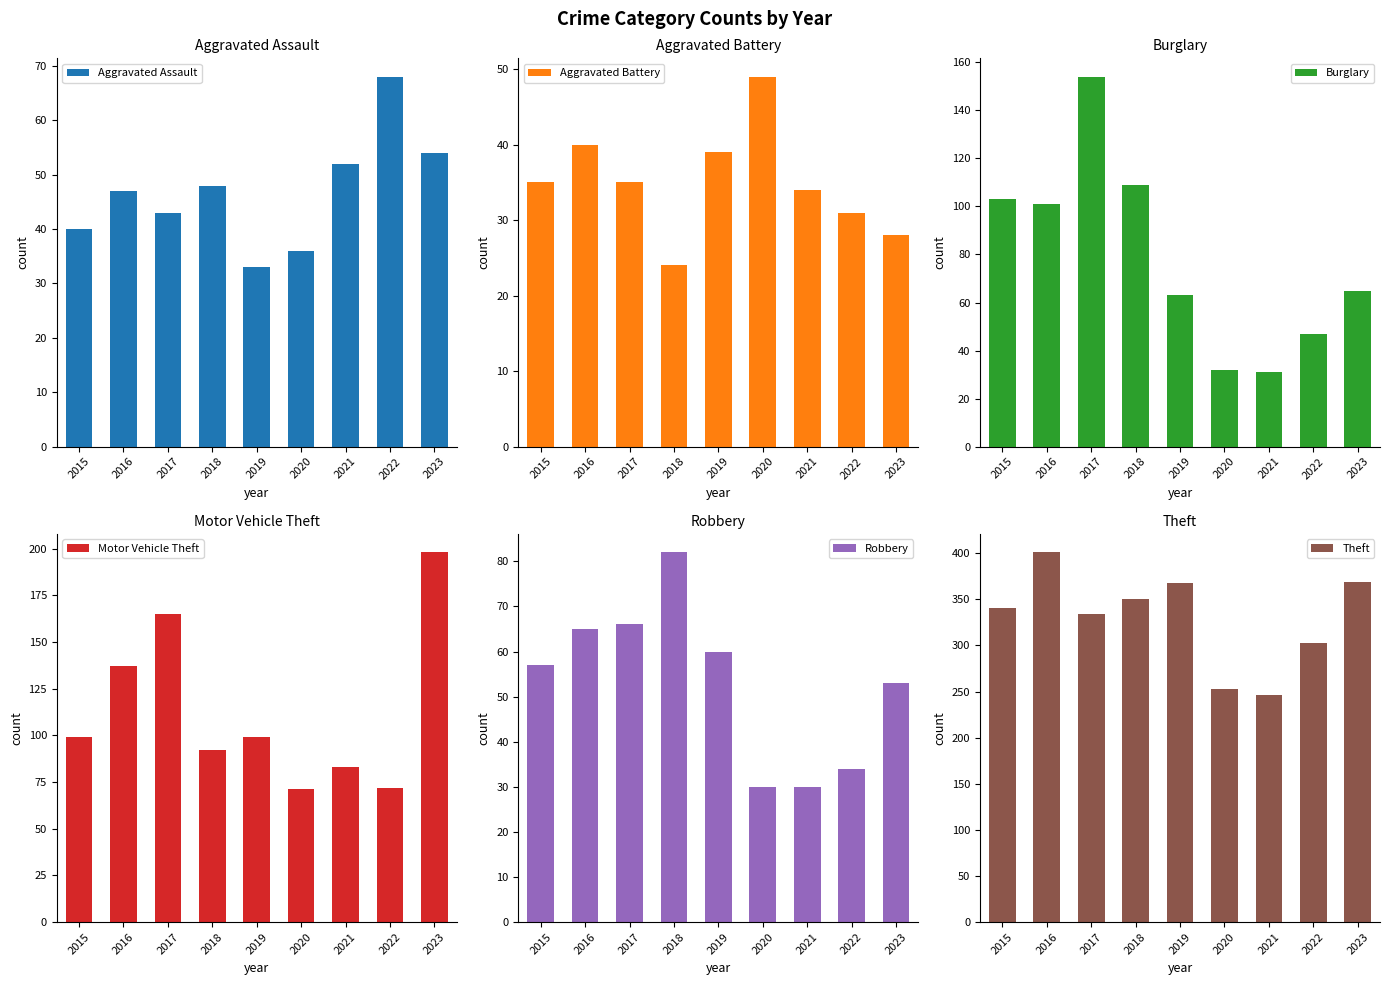

Where is Motor Vehicle Theft nearest to the value 134?

2016